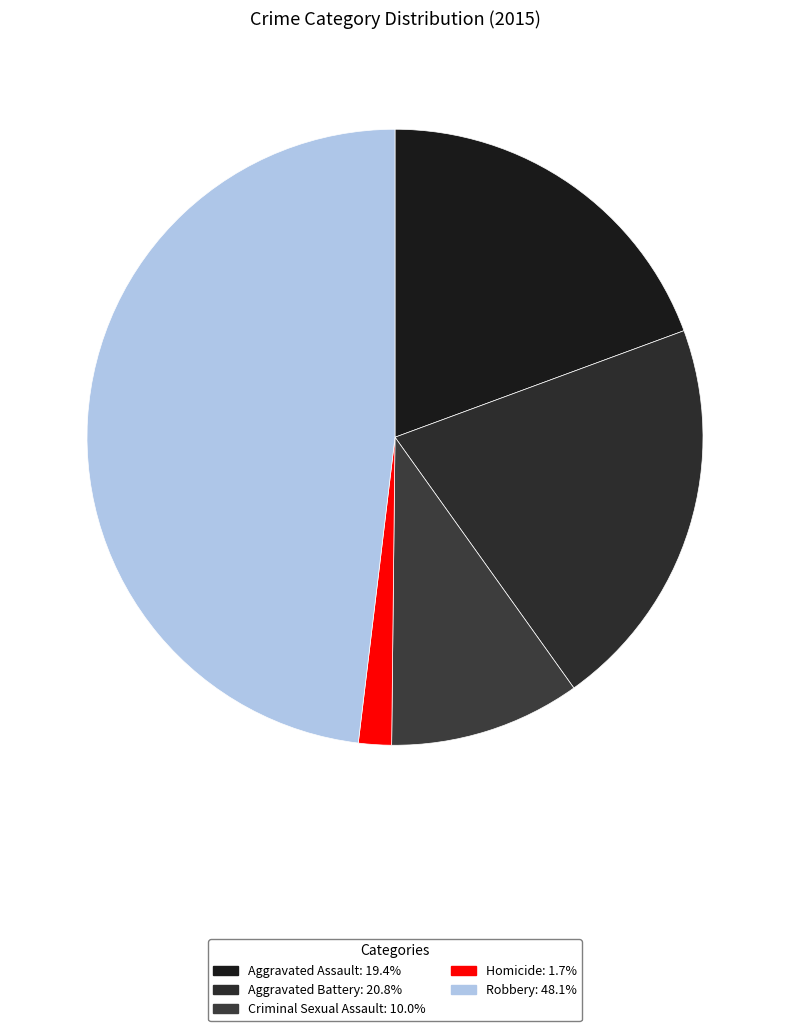

Do Aggravated Assault and Robbery together represent more than half of the pie?

Yes